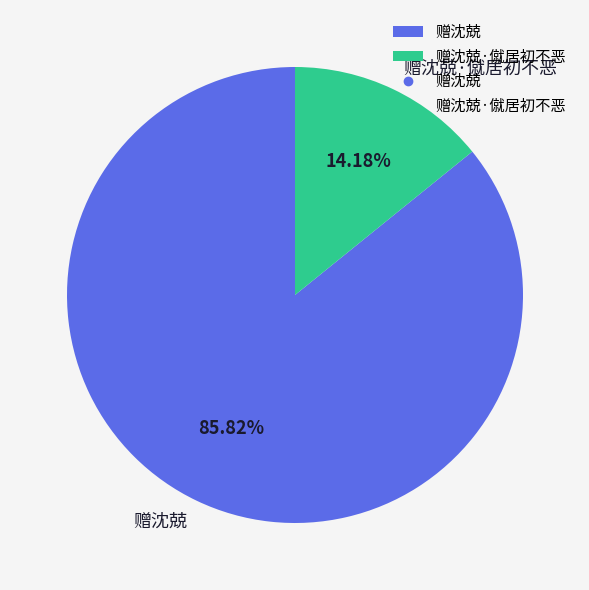

Which slice is the largest?

赠沈兢